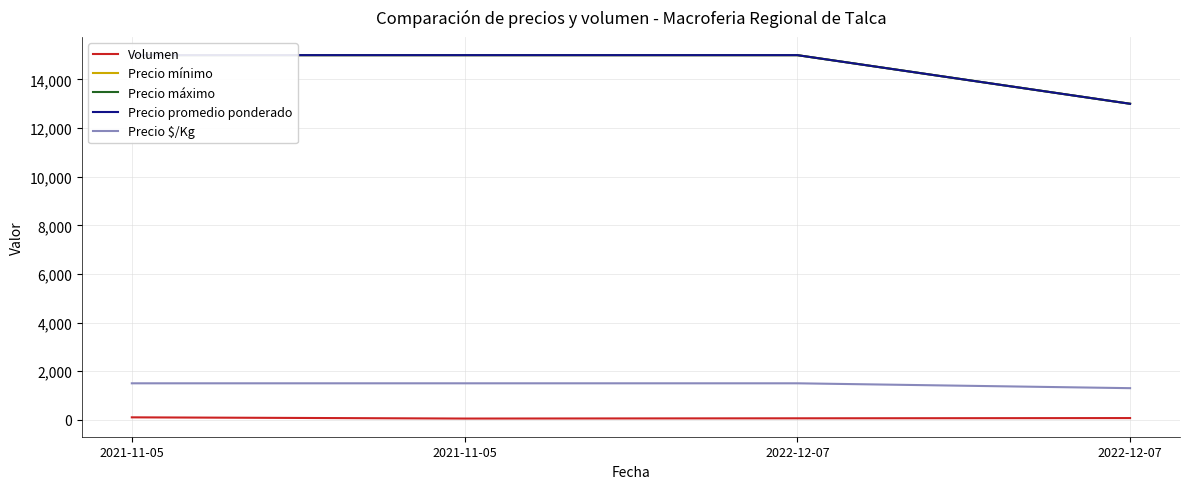

Read the Precio máximo value at 2022-12-07, to the nearest 10.

15000